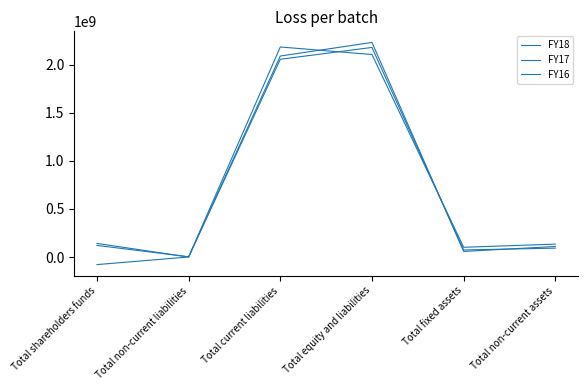

Does the chart have visible grid lines?

No